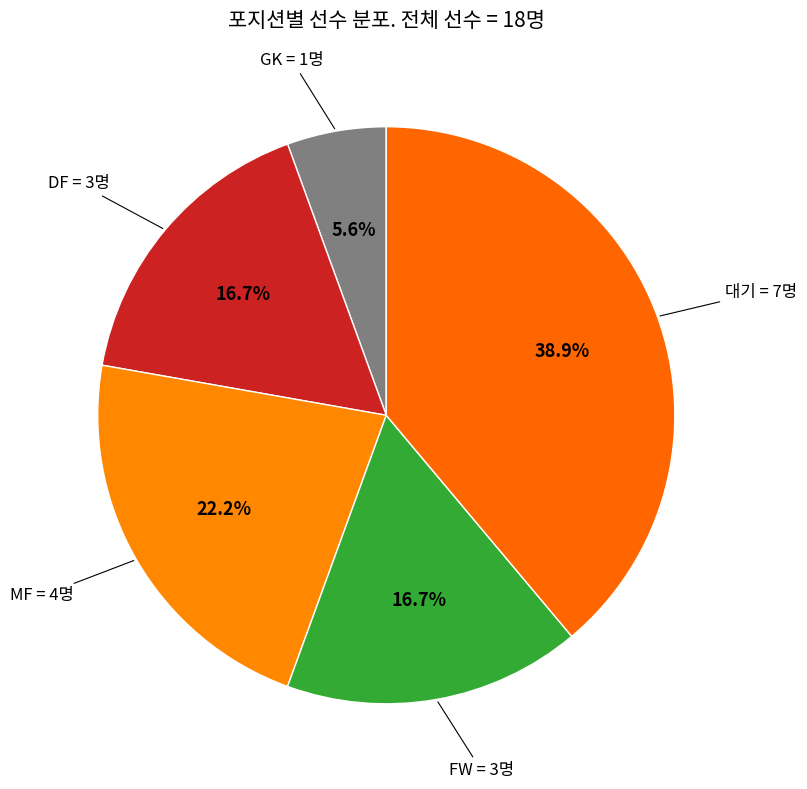

Is there any slice that represents more than half of the pie?

No